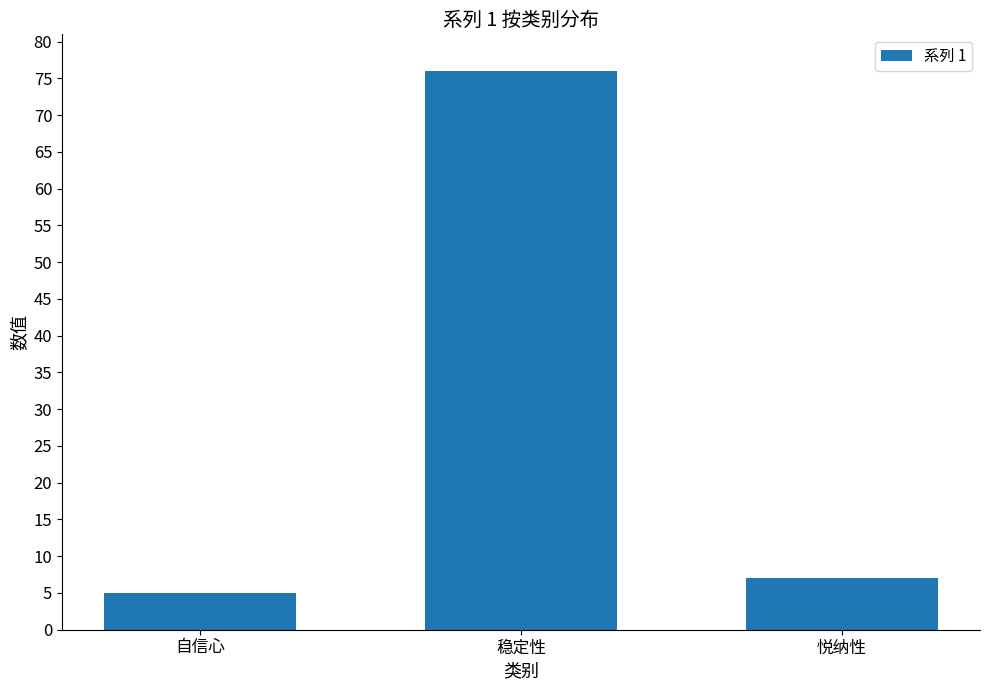

What is the average value?

29